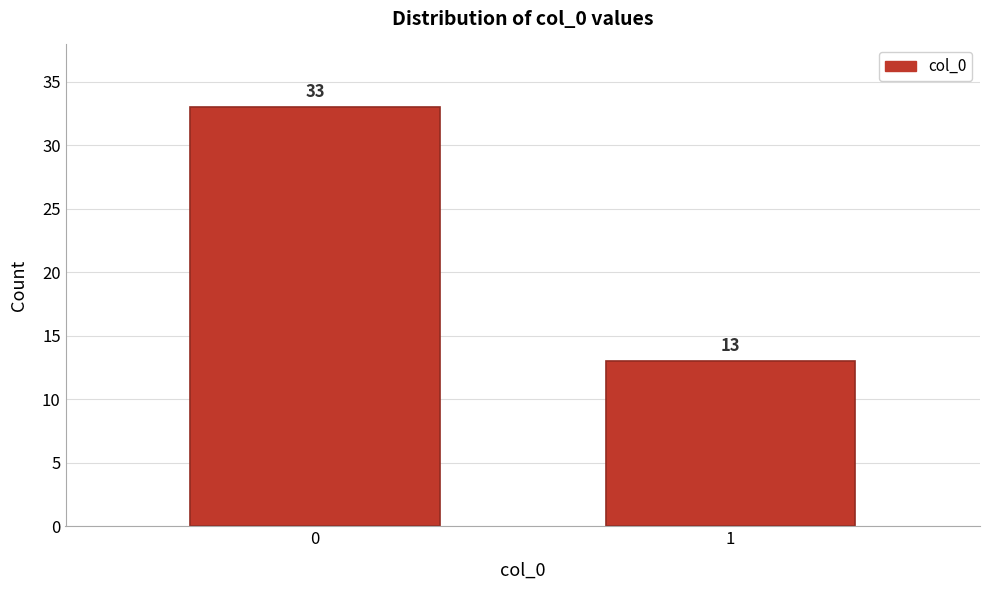

Reading left to right, transcribe all the data shown in this chart.

0=33	1=13